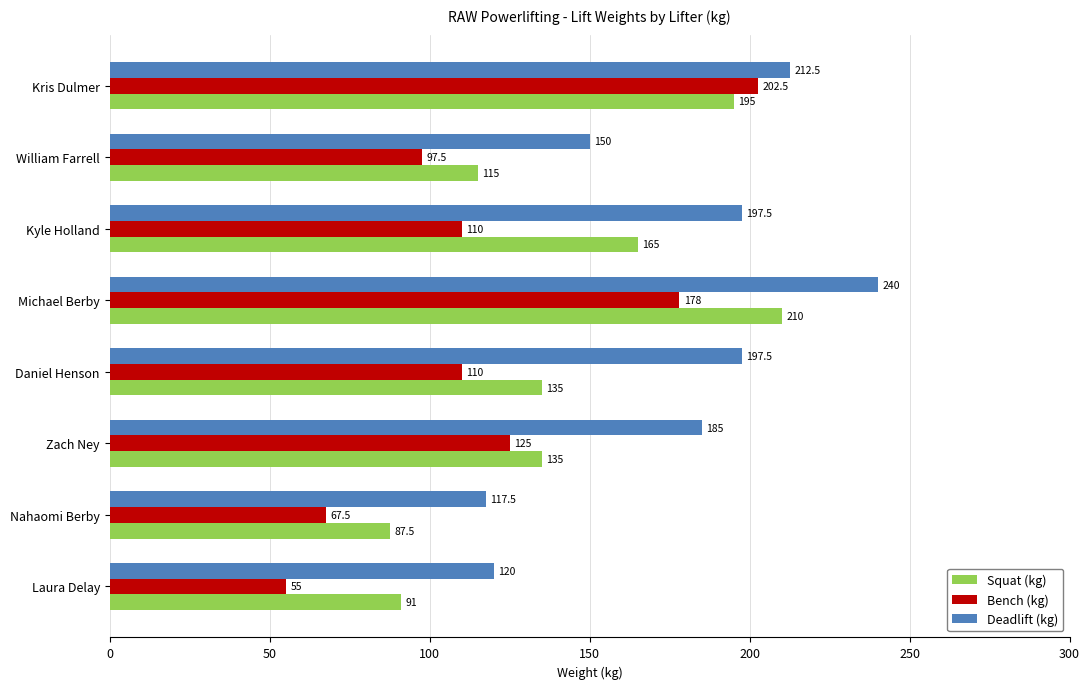

At which category is the sum across all series the highest?

Michael Berby